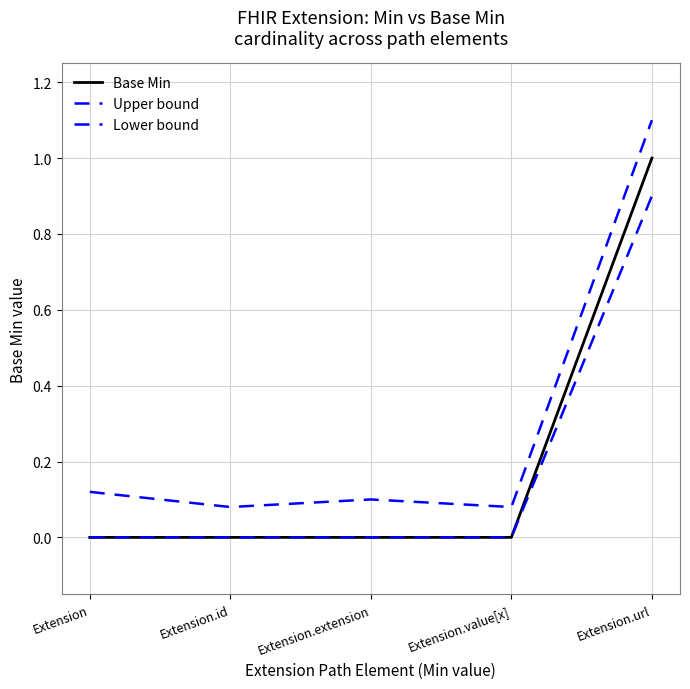

In Upper bound, how many points are higher than both neighbors (excluding endpoints)?

1